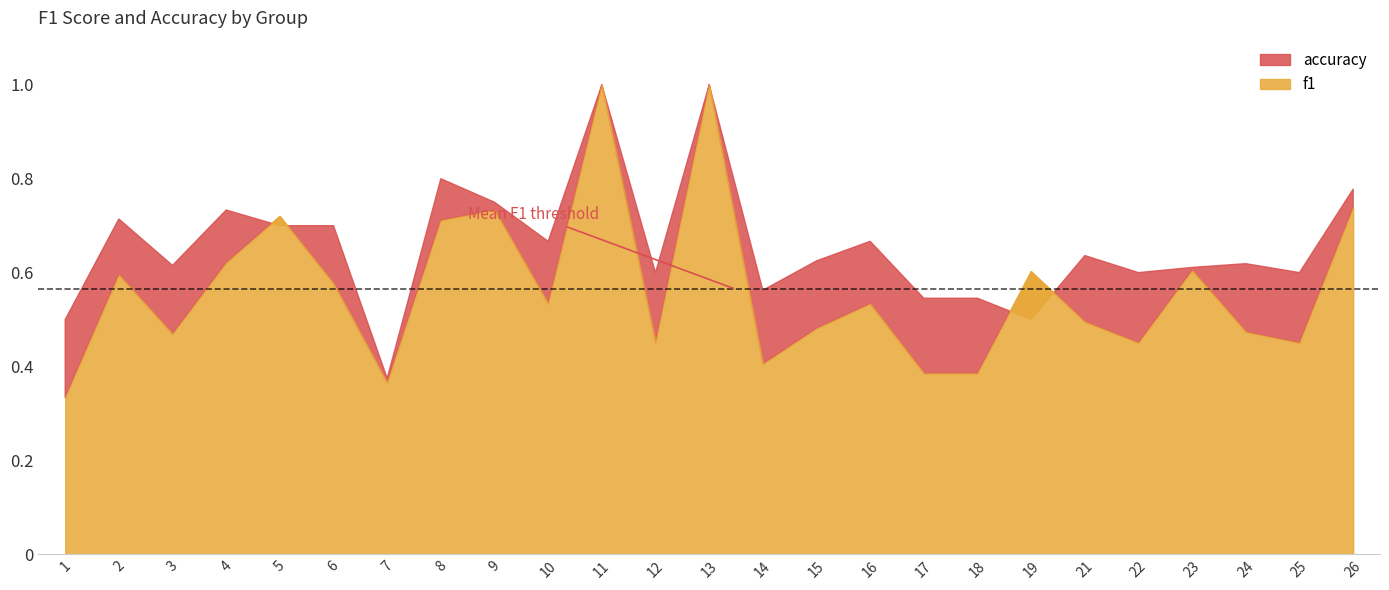

Is the value of accuracy at 15 greater than the value of f1 at 1?

Yes